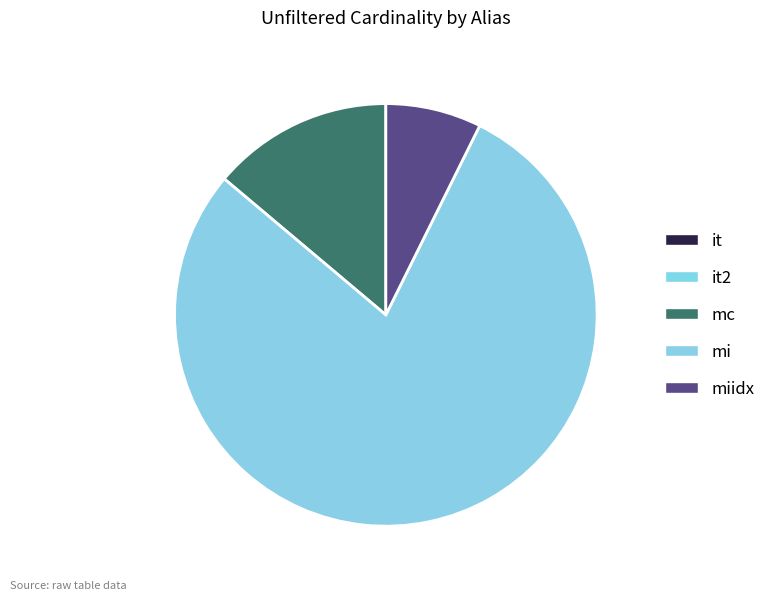

What percentage do mi and mc together represent?

92.7%